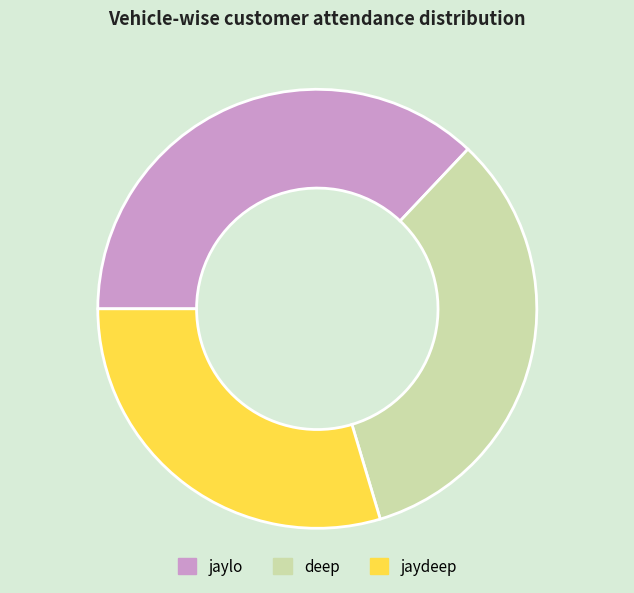

Is it true that deep is 33% of the pie?

True